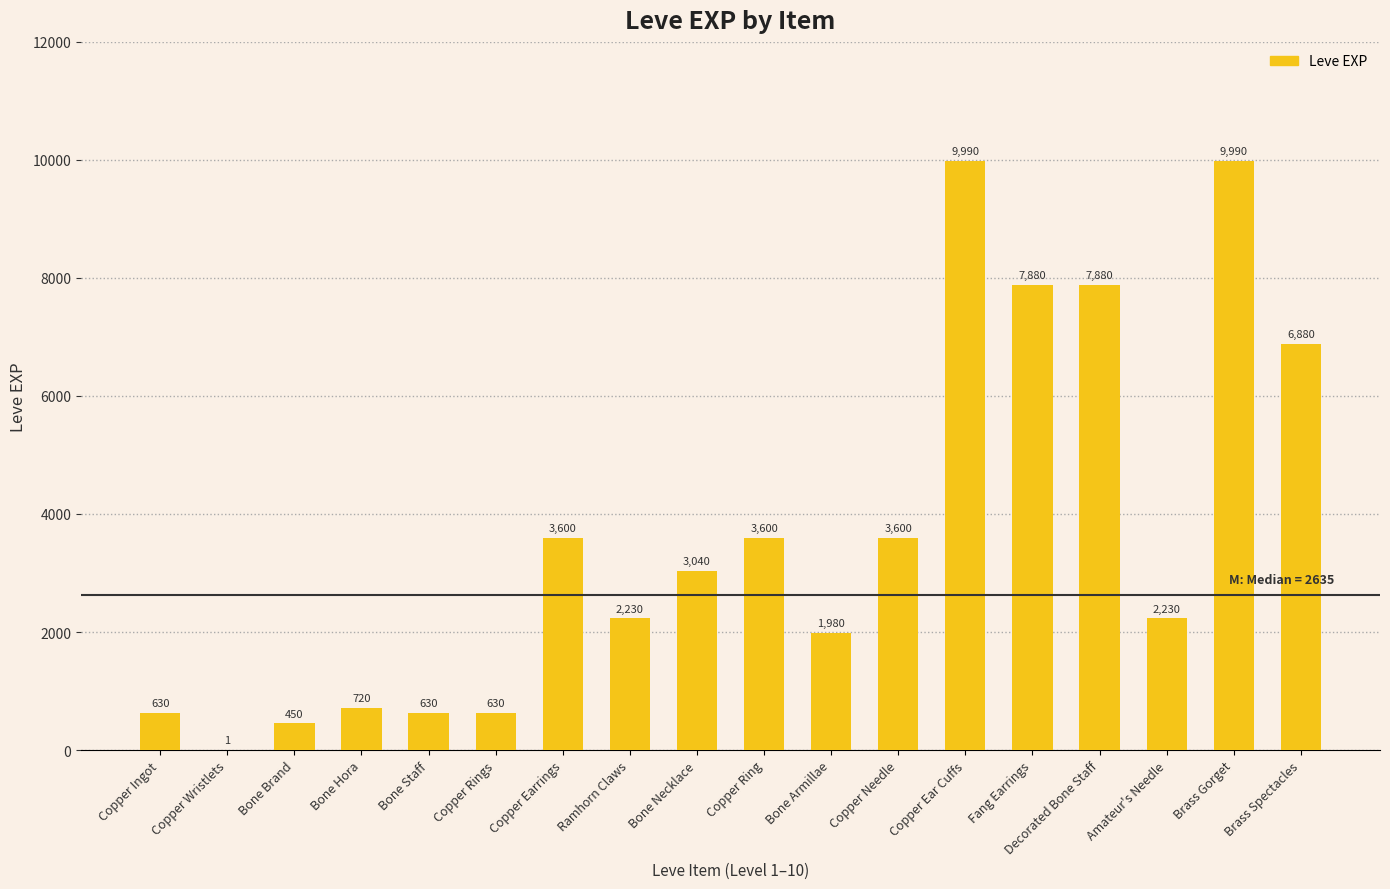

What value does the data have at Copper Rings, to the nearest 100?

600